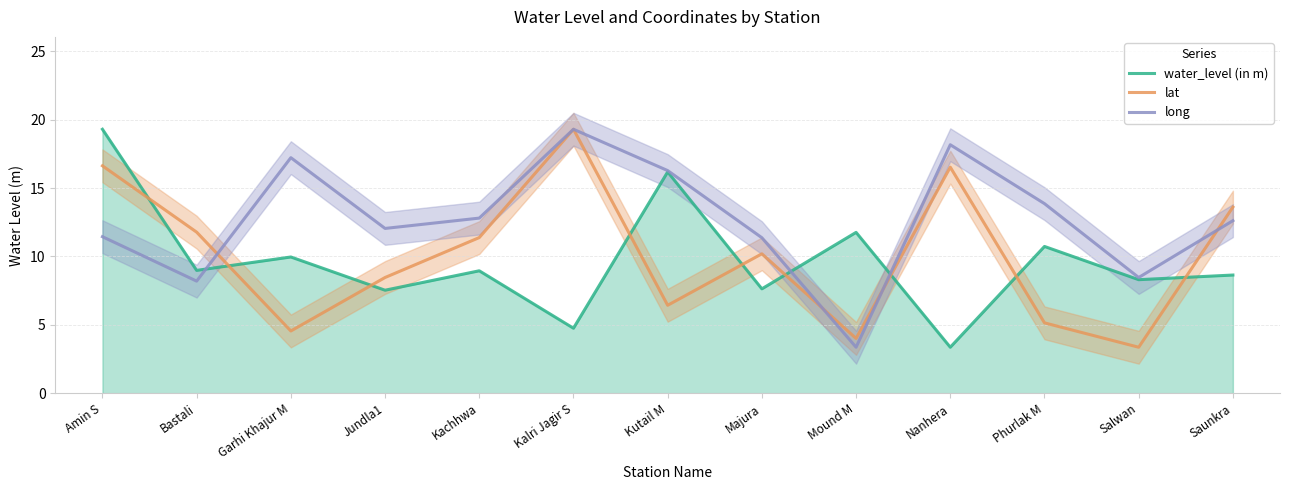

Reading right to left, extract all data points from this chart.

water_level (in m): 8.6	8.3	10.7	3.4	11.8	7.6	16.2	4.8	8.9	7.5	10.0	9.0	19.3
lat: 13.6	3.4	5.1	16.5	4.0	10.2	6.4	19.3	11.4	8.5	4.5	11.8	16.6
long: 12.6	8.5	13.9	18.2	3.4	11.4	16.3	19.3	12.8	12.0	17.2	8.2	11.4